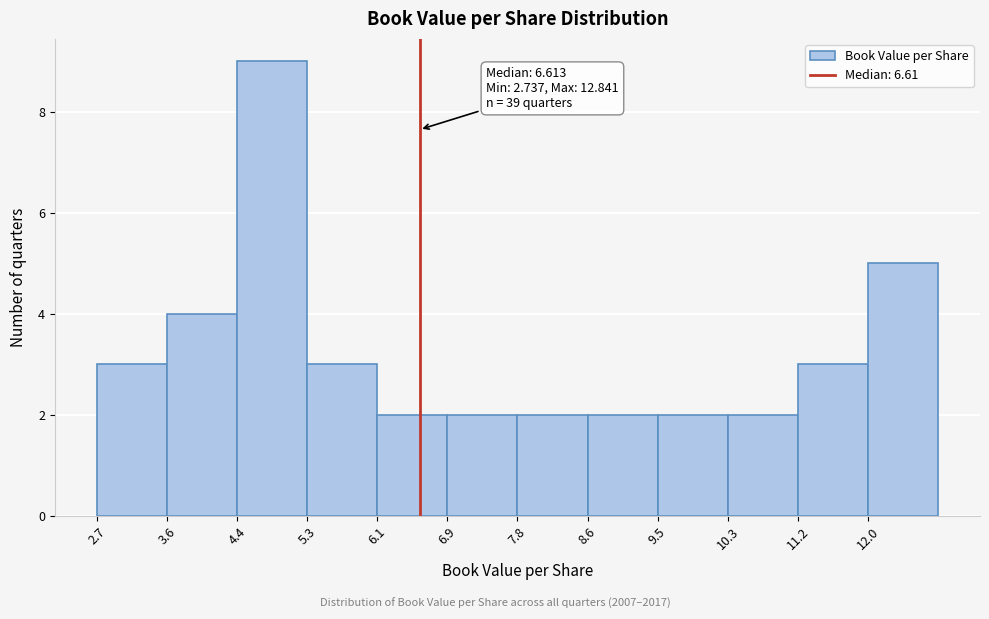

Over which range of the x-axis is the bar tallest?

4.4 to 5.3